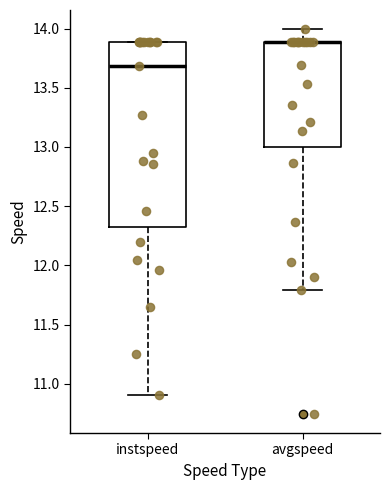

Where does the lower whisker of the box for instspeed end on the y-axis? The values are not printed on the chart, so give them approximately, as read against the axis.

10.90